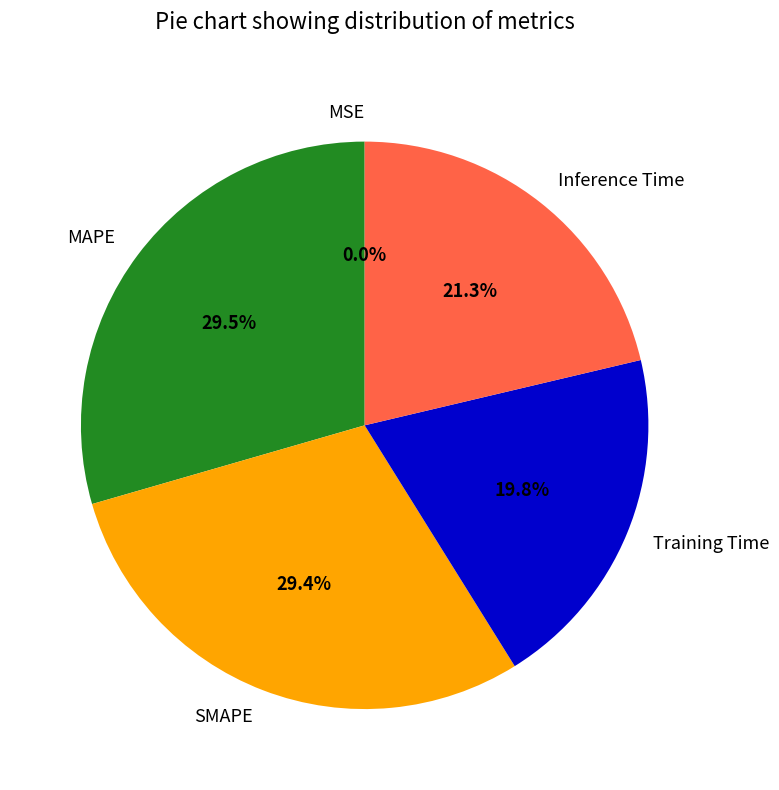

To the nearest percent, what is the average slice percentage?

20%